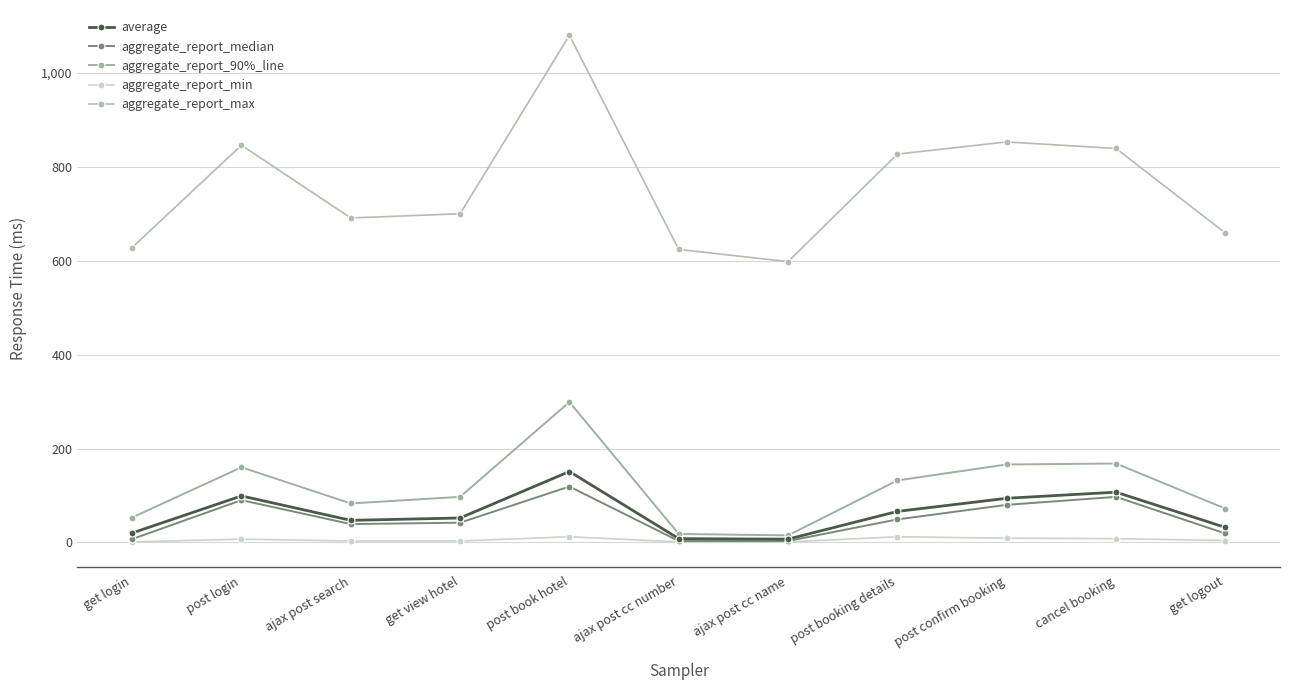

List the series in order of their peak value, lowest first.

aggregate_report_min, aggregate_report_median, average, aggregate_report_90%_line, aggregate_report_max